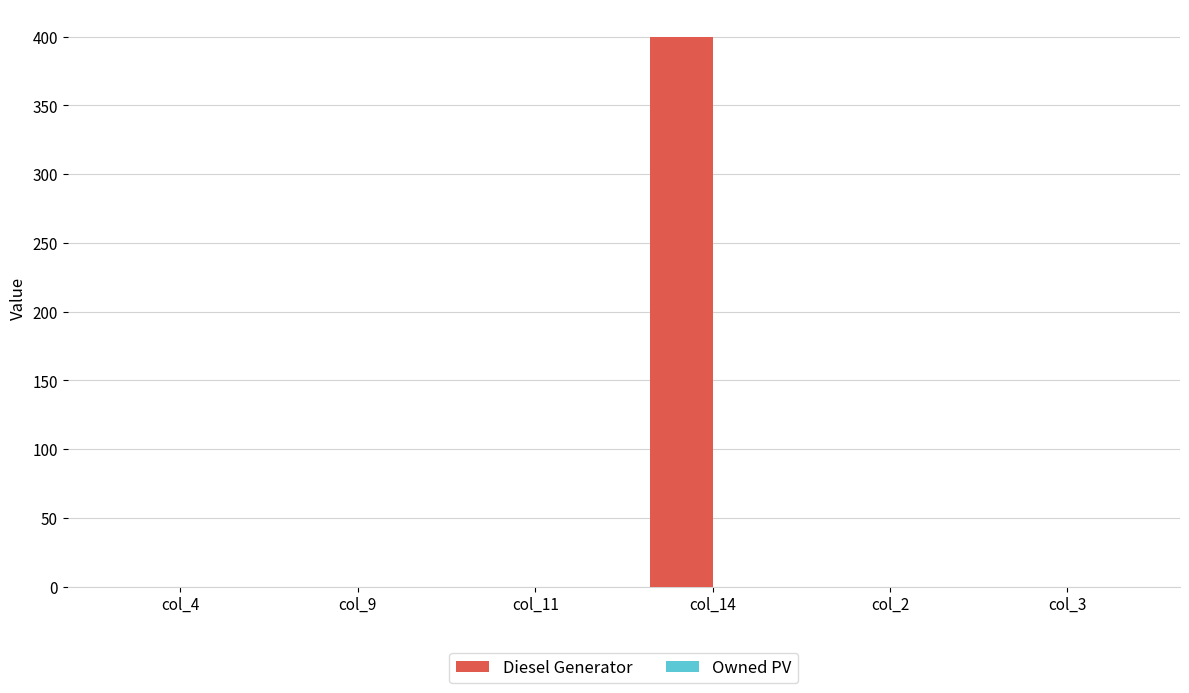

Reading left to right, list all the values displayed in this chart.

col_4=0	col_9=0	col_11=0	col_14=400	col_2=0	col_3=0